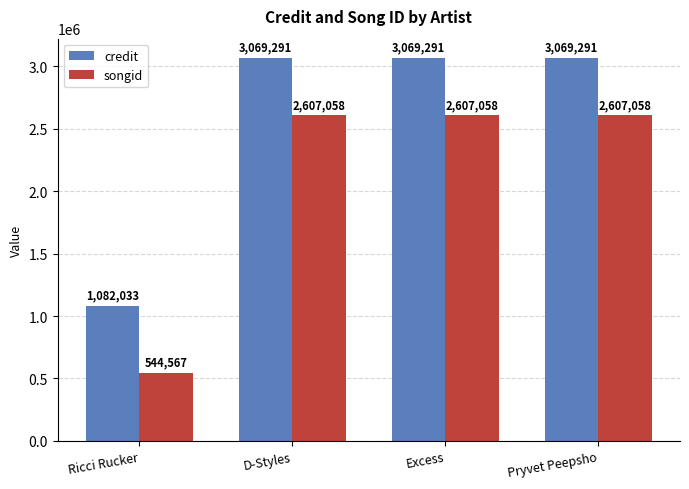

Which series has the largest range (max minus min)?

songid